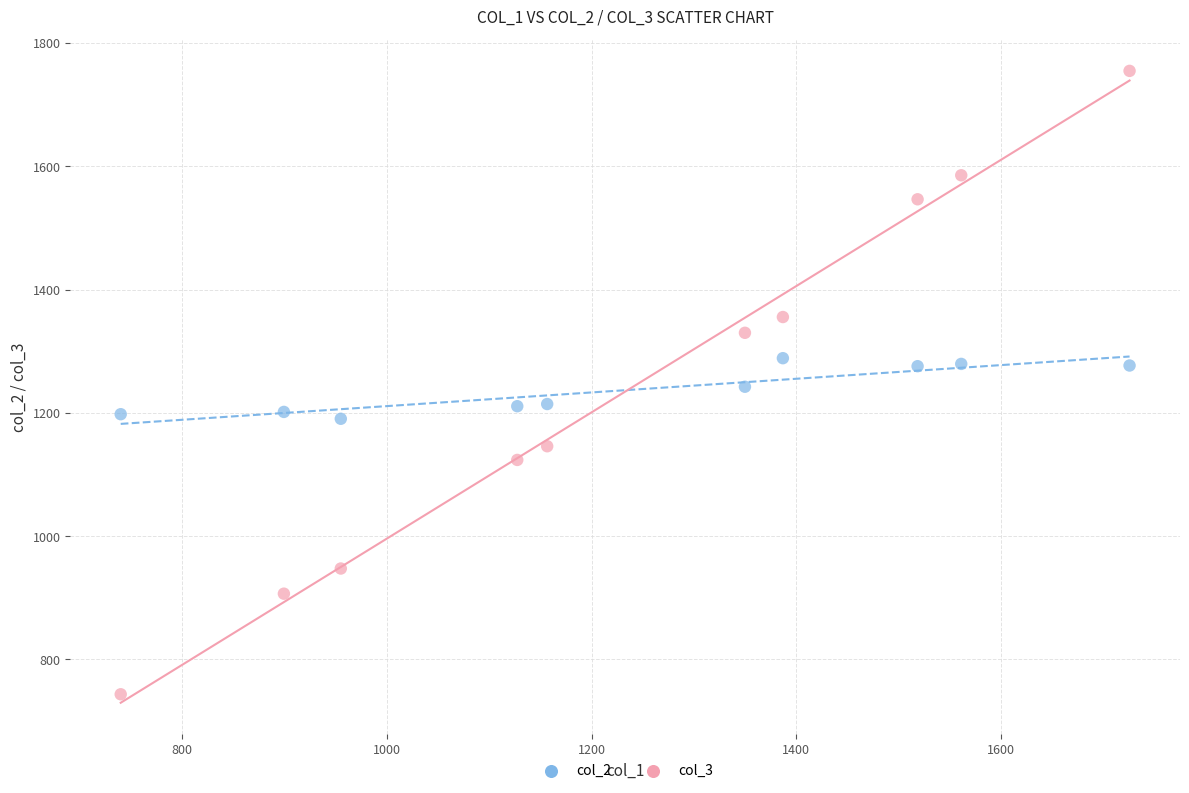

Which series reaches the maximum Y coordinate?

col_3